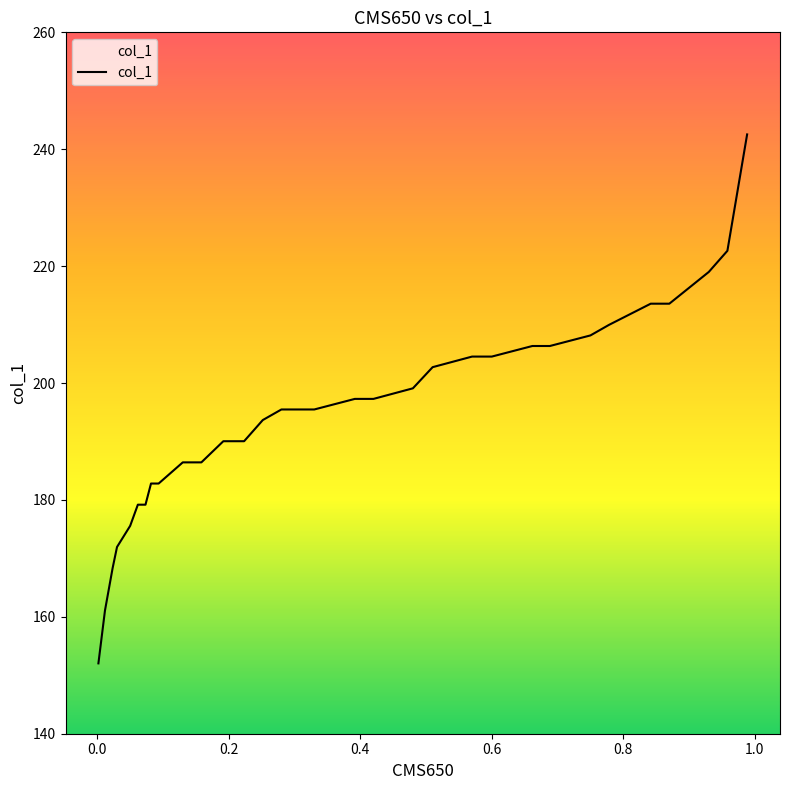

What is the smallest value displayed?

152.0